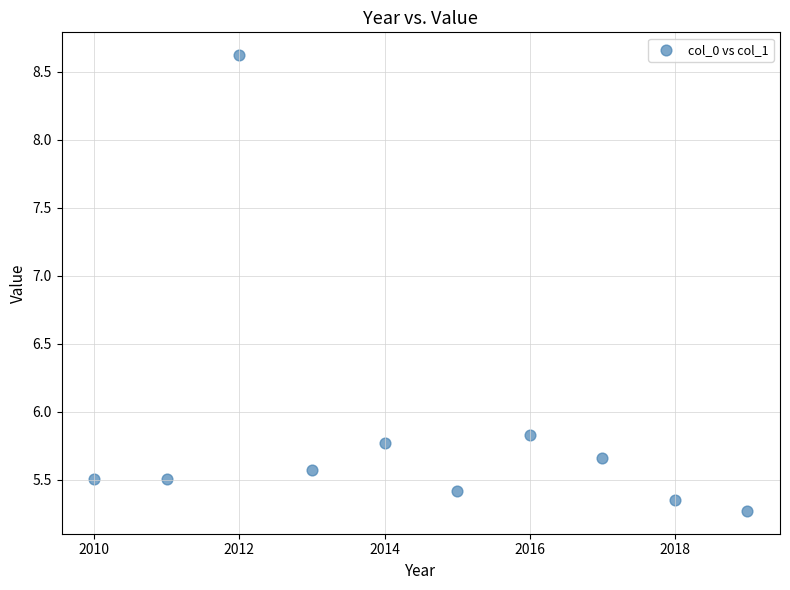

What Y value in the scatter plot is closest to 6?

5.8